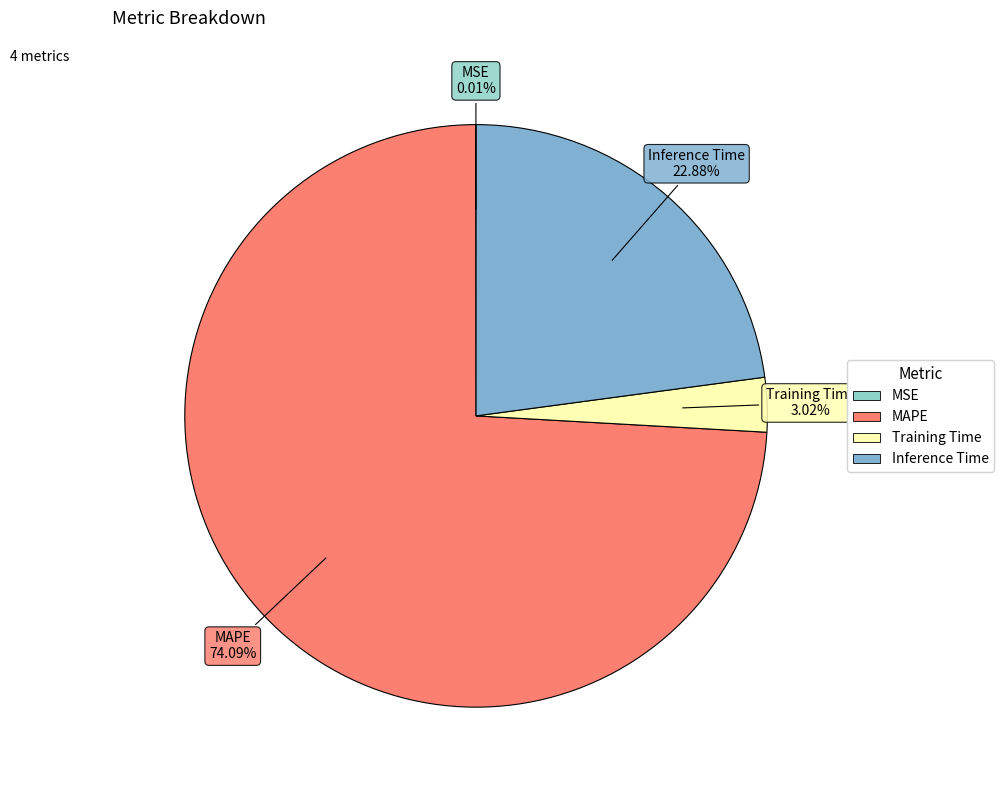

What is the majority slice?

MAPE